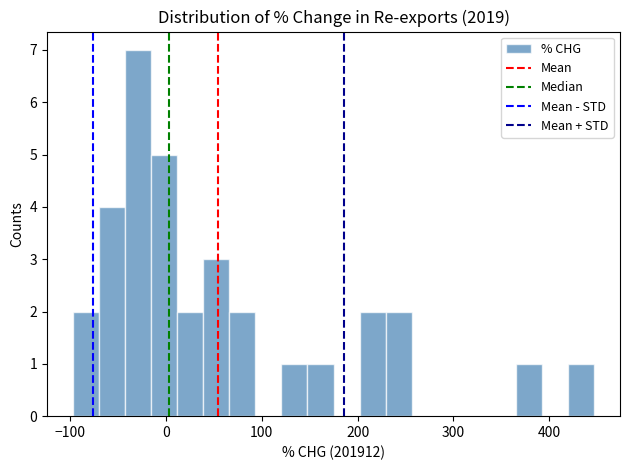

Around what value on the x-axis is the tallest bar? Give the approximate position of its centre, as read against the axis.

-30